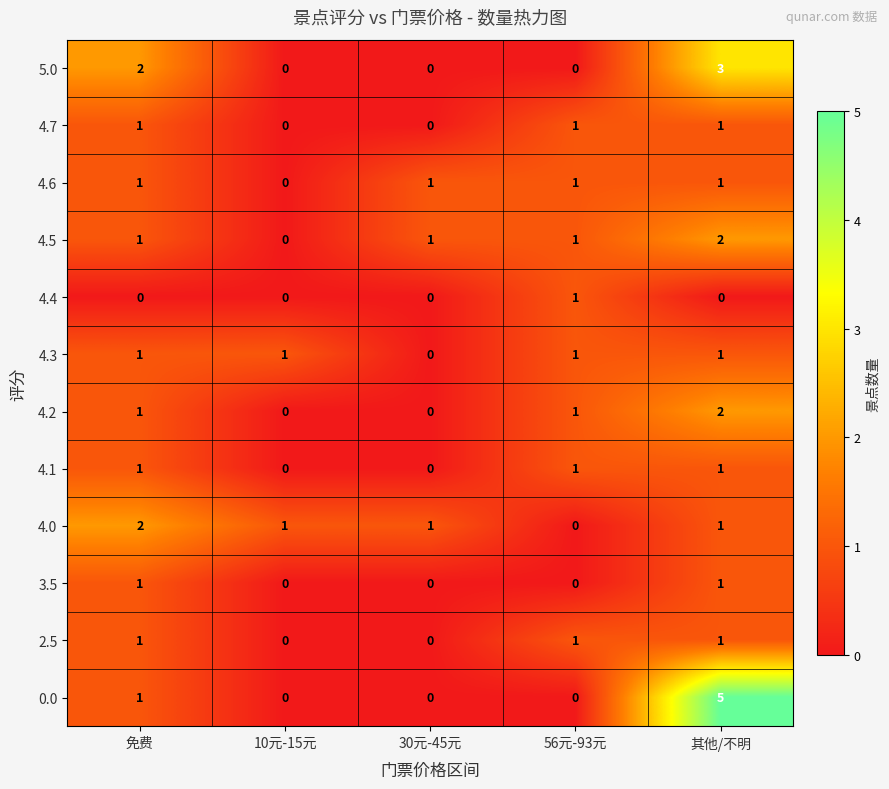

At which category is the sum across all series the highest?

其他/不明